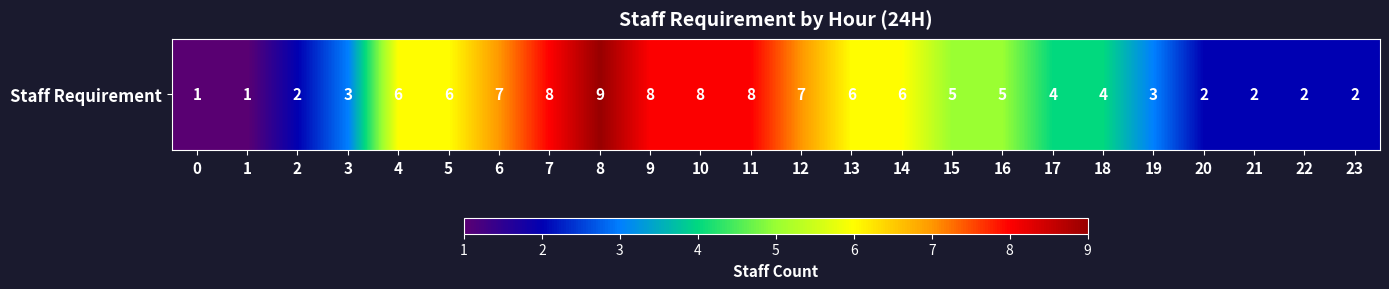

What is the sum of all values?

115